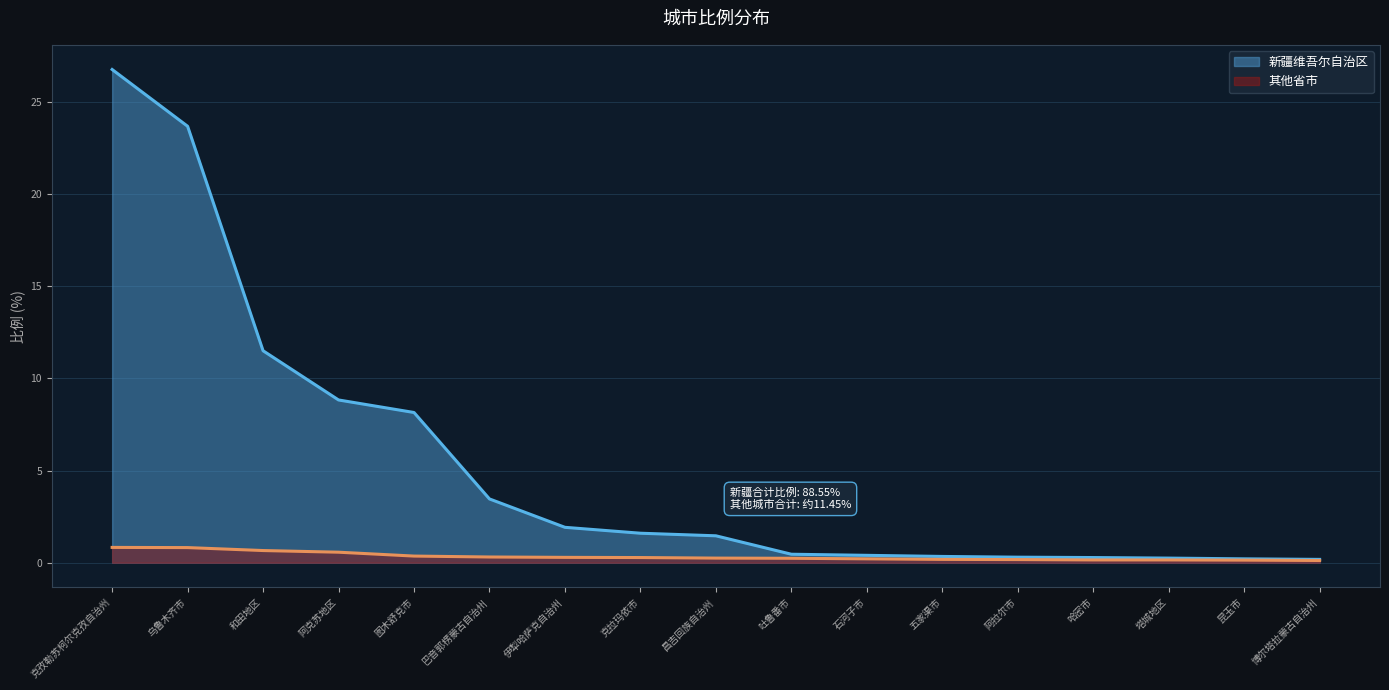

What is the label of the 10th point from the right?

克拉玛依市